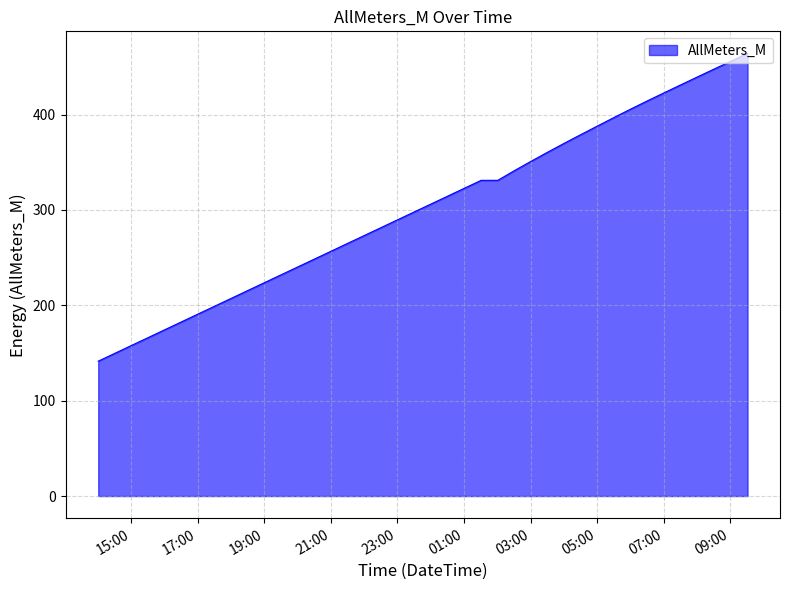

Does the chart have visible grid lines?

Yes